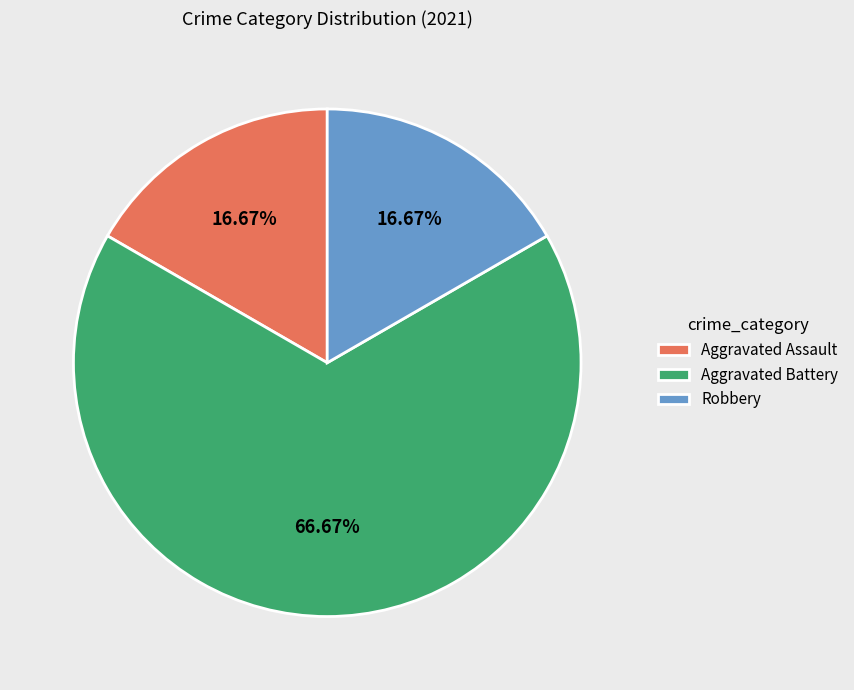

To the nearest percent, what is the difference between the Aggravated Battery and Robbery slice percentages?

50%